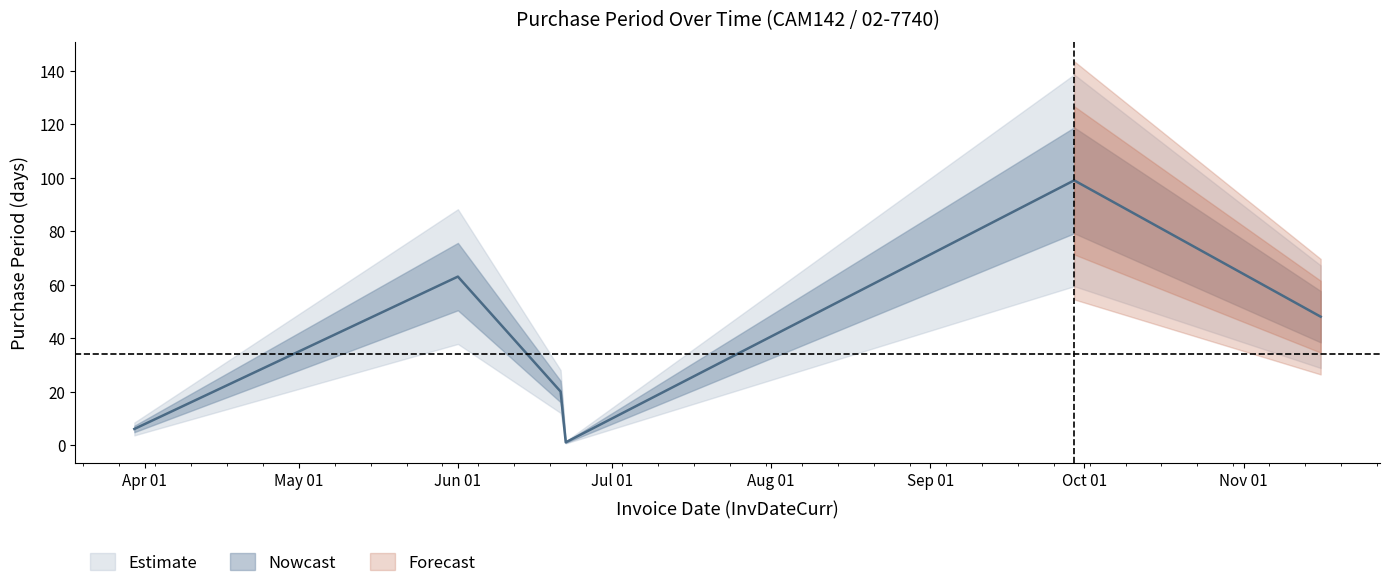

What is the label of the 4th point from the right?

2017-06-21